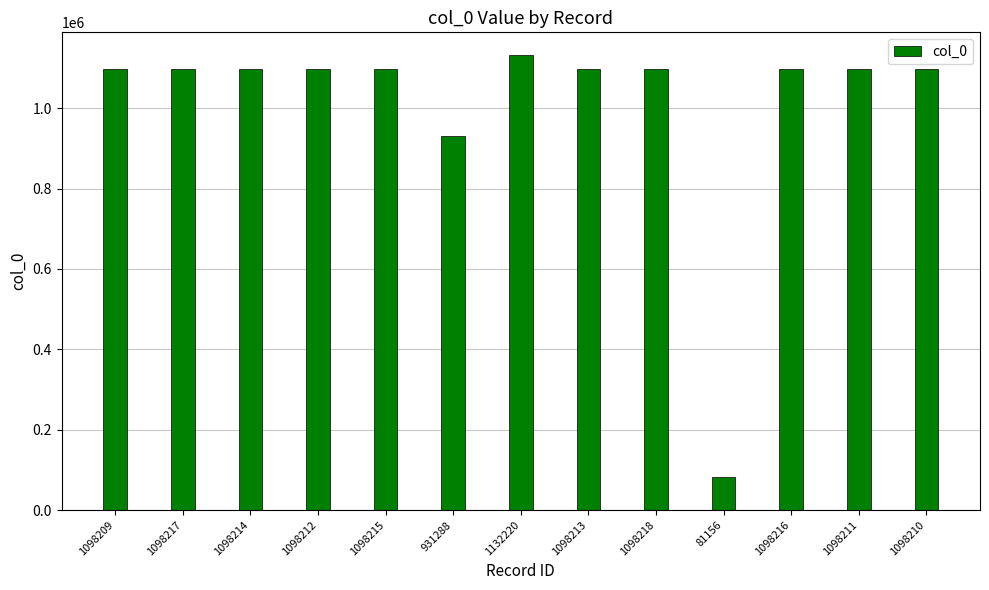

What is the label of the 13th bar from the right?

1098209